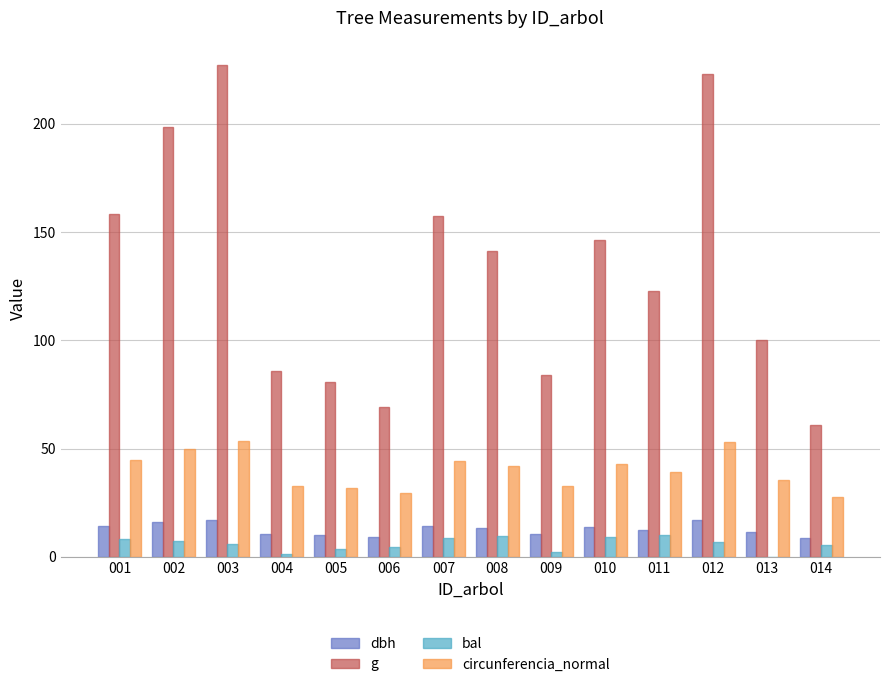

Are the bars horizontal?

No